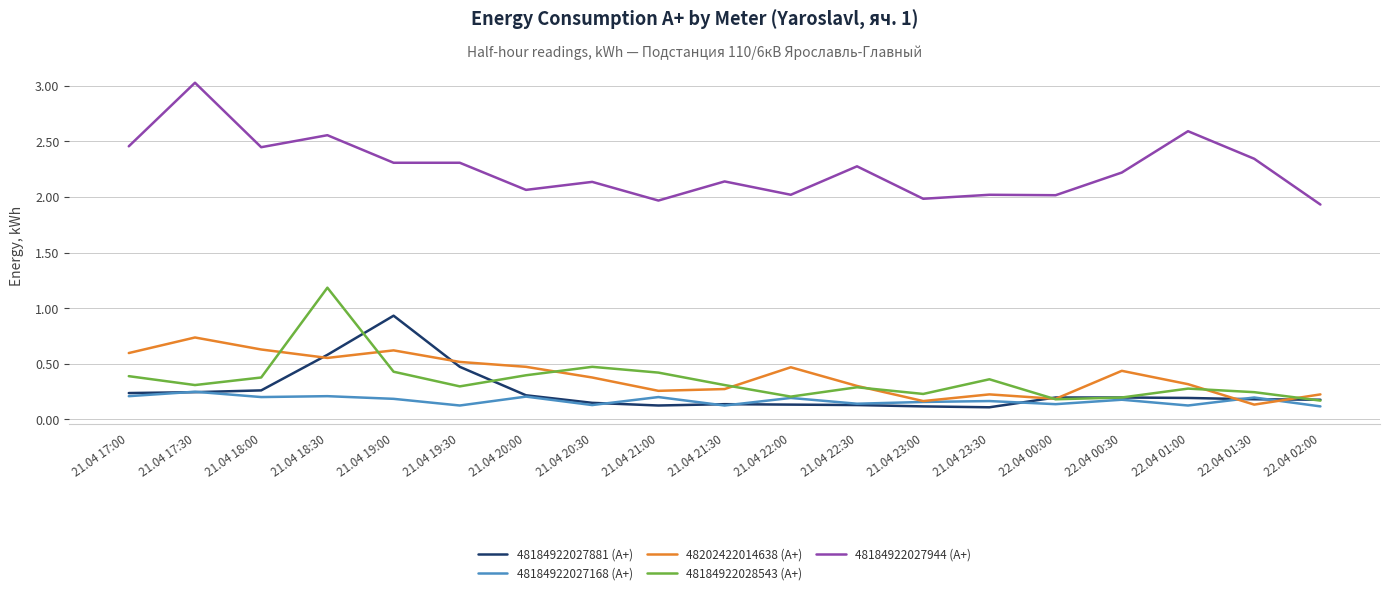

What is the difference between the maximum and minimum values in the 48184922027944 (A+) series?

1.1